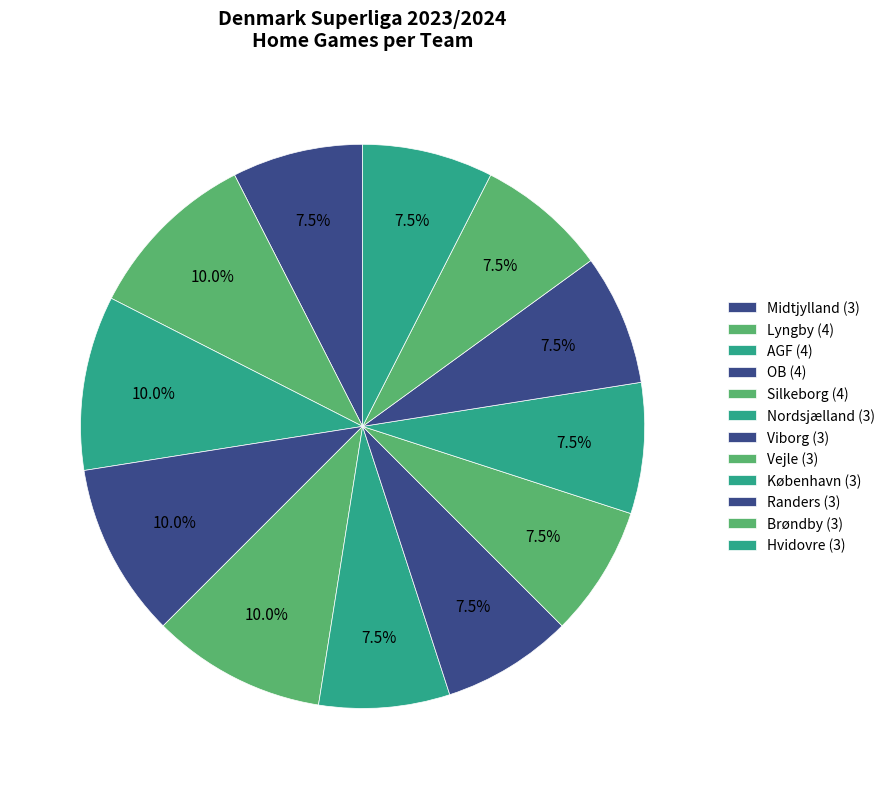

How many slices are in this pie chart?

12